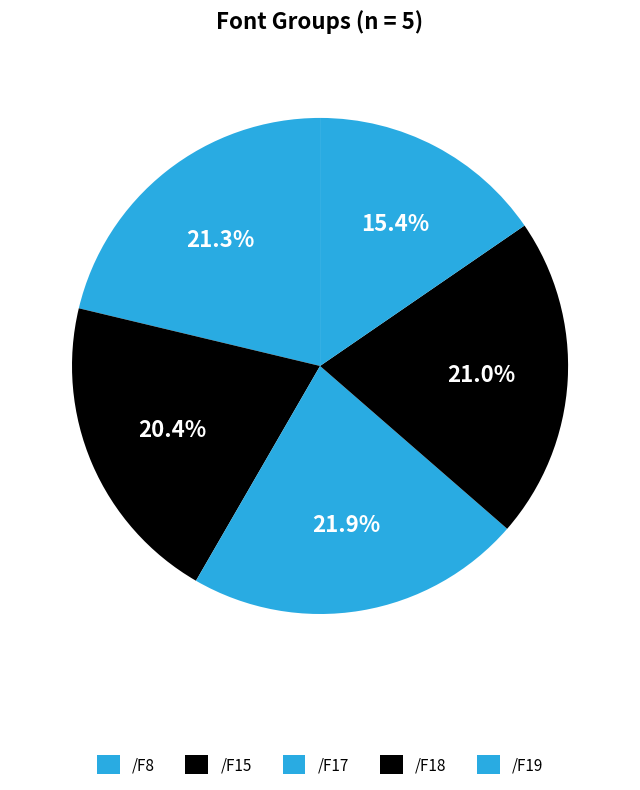

Which category has the biggest portion of the pie?

/F17